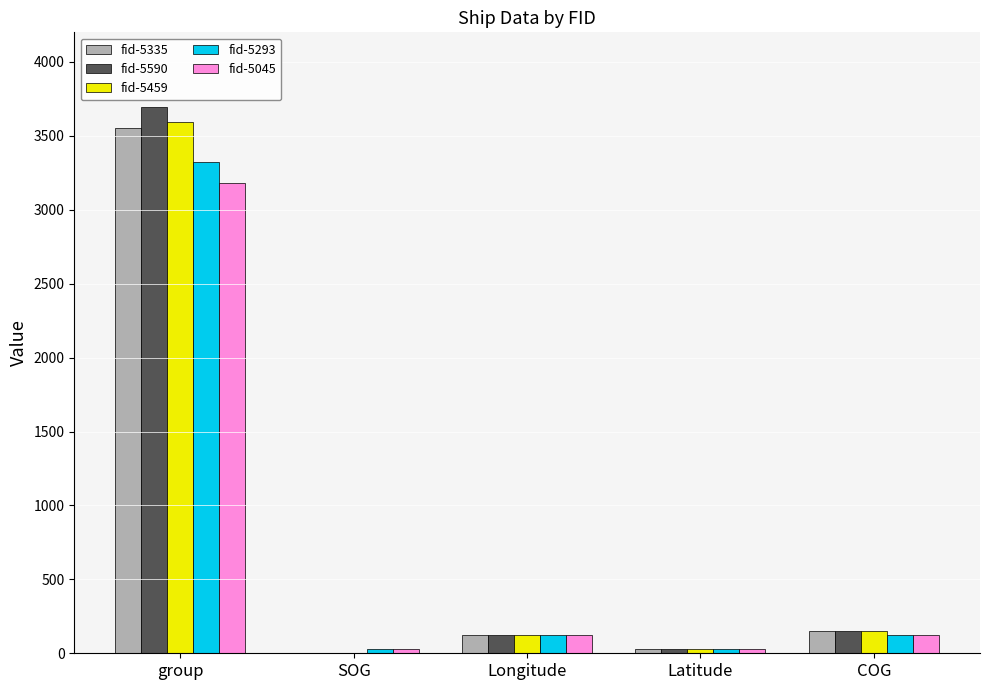

True or false: fid-5590 has a value of 152.4 at COG.

True